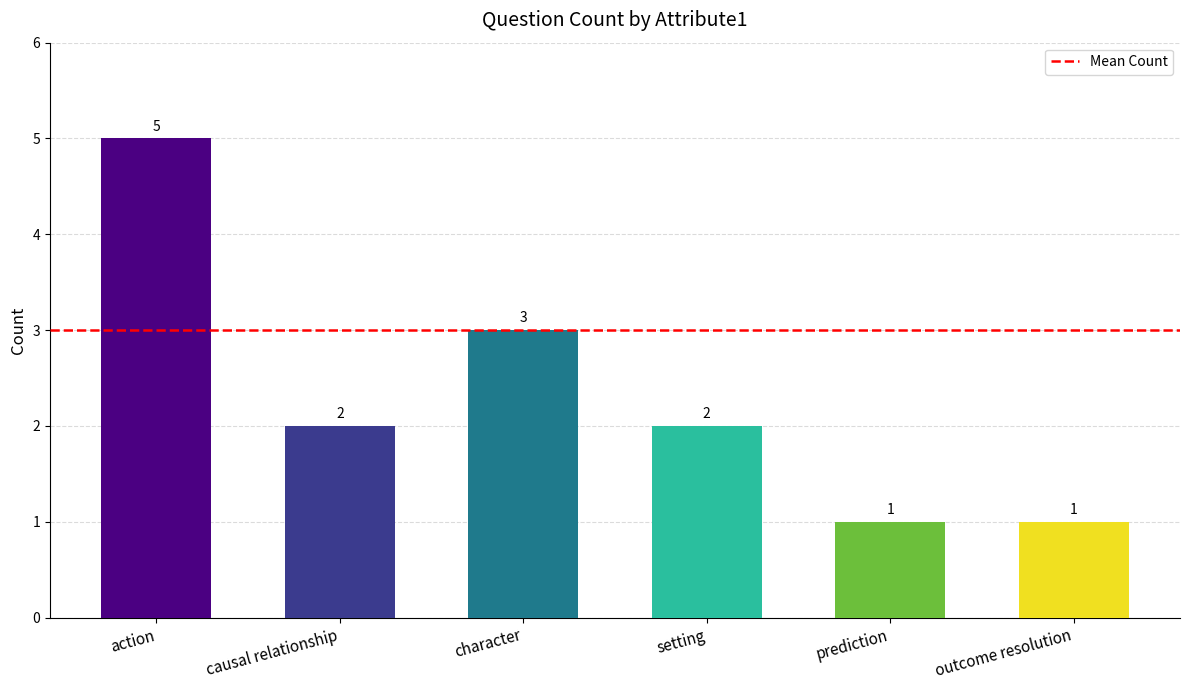

Where is the data nearest to the value 3?

character